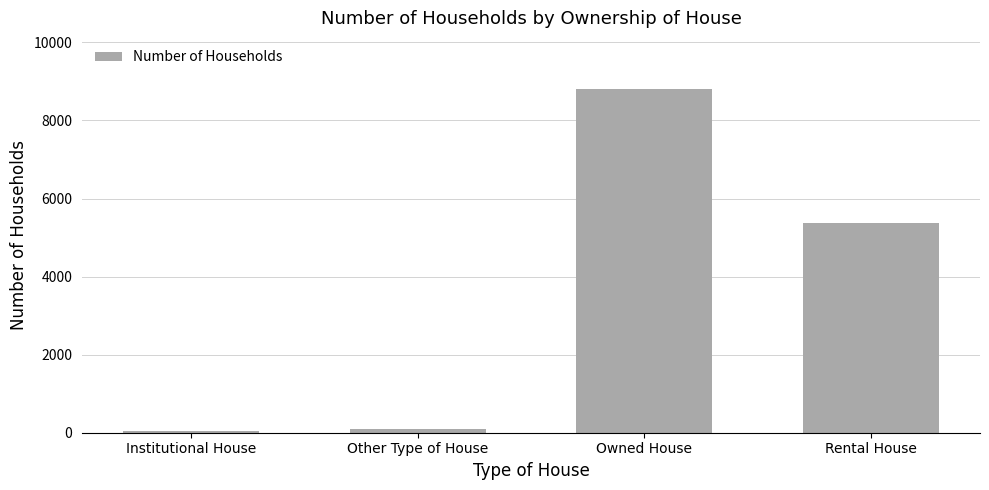

What is the minimum value shown in the chart?

55